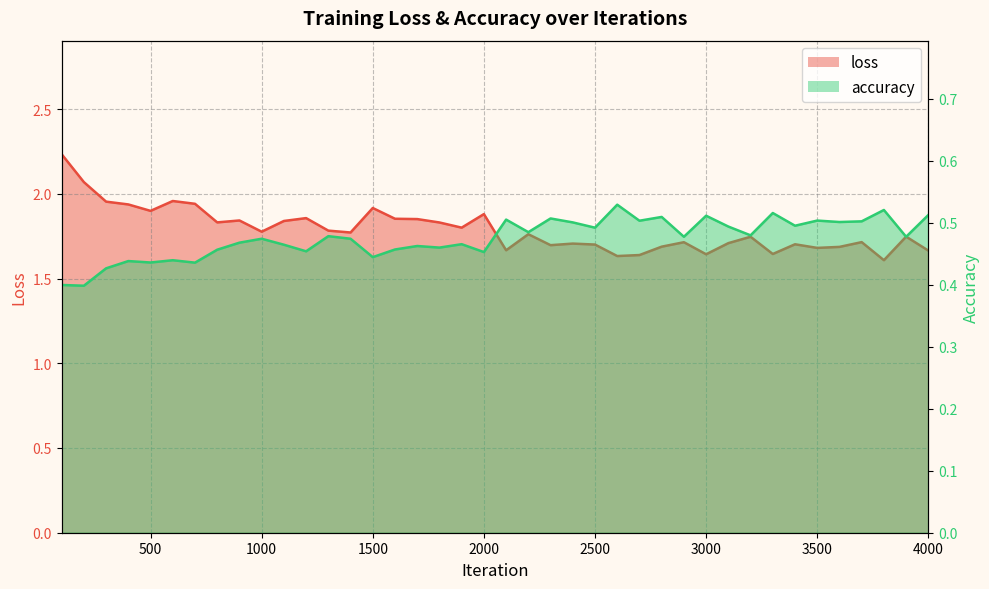

Which series has the largest range (max minus min)?

loss